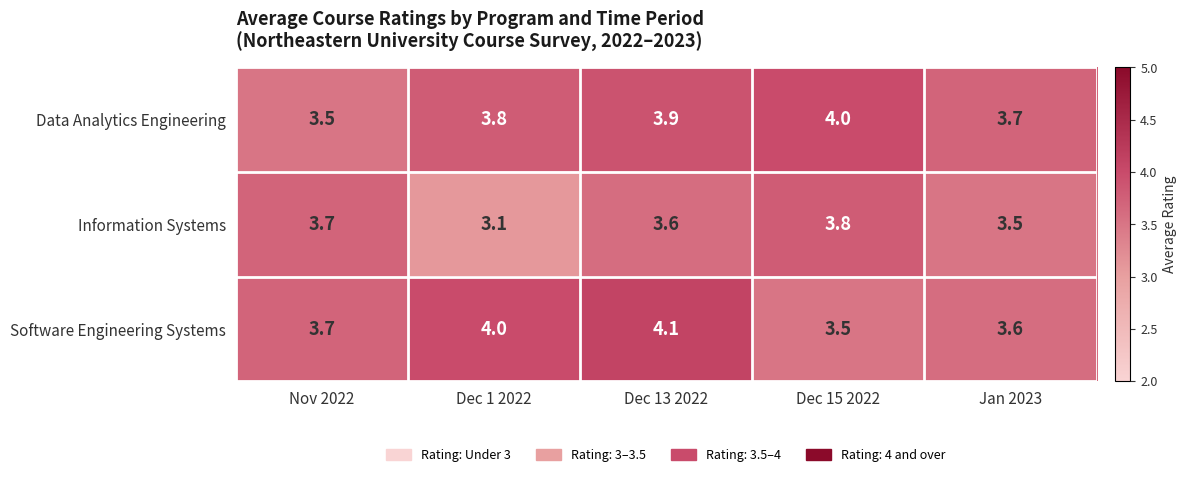

What is the minimum value for Information Systems?

3.1